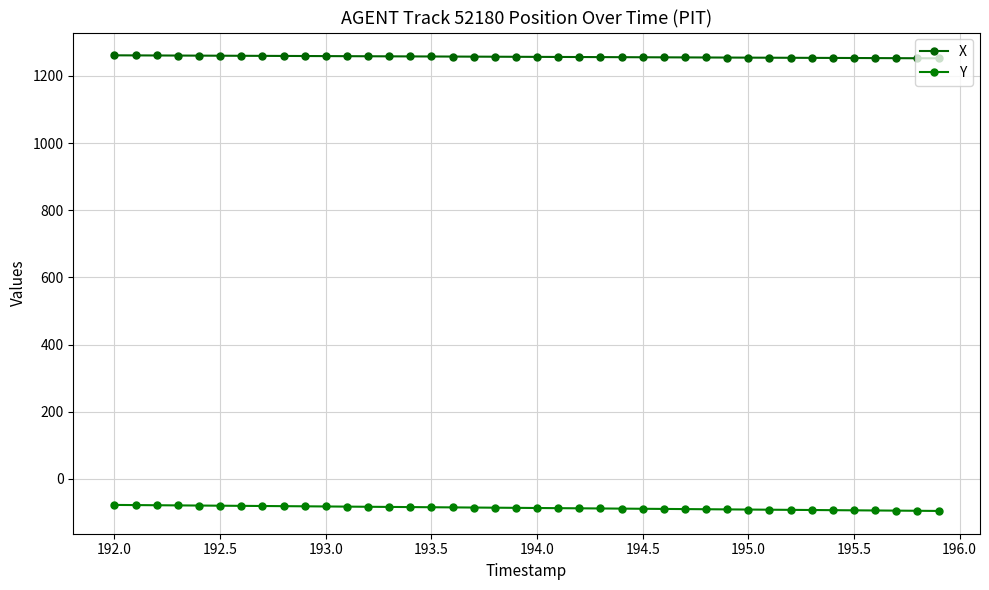

List the series in order of their overall mean, lowest first.

Y, X